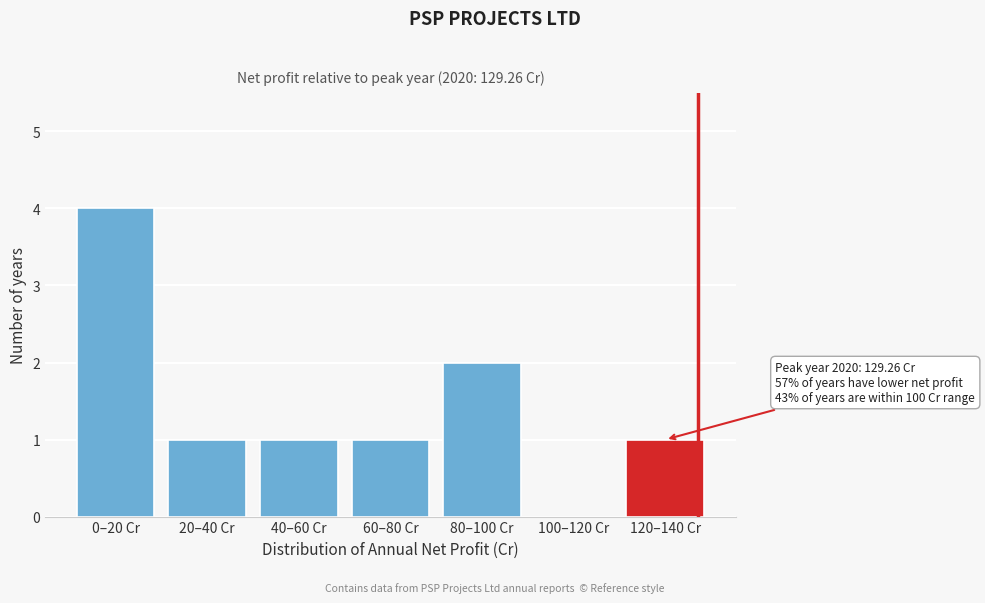

Reading left to right, list all the values displayed in this chart.

0–20 Cr=4	20–40 Cr=1	40–60 Cr=1	60–80 Cr=1	80–100 Cr=2	100–120 Cr=0	120–140 Cr=1